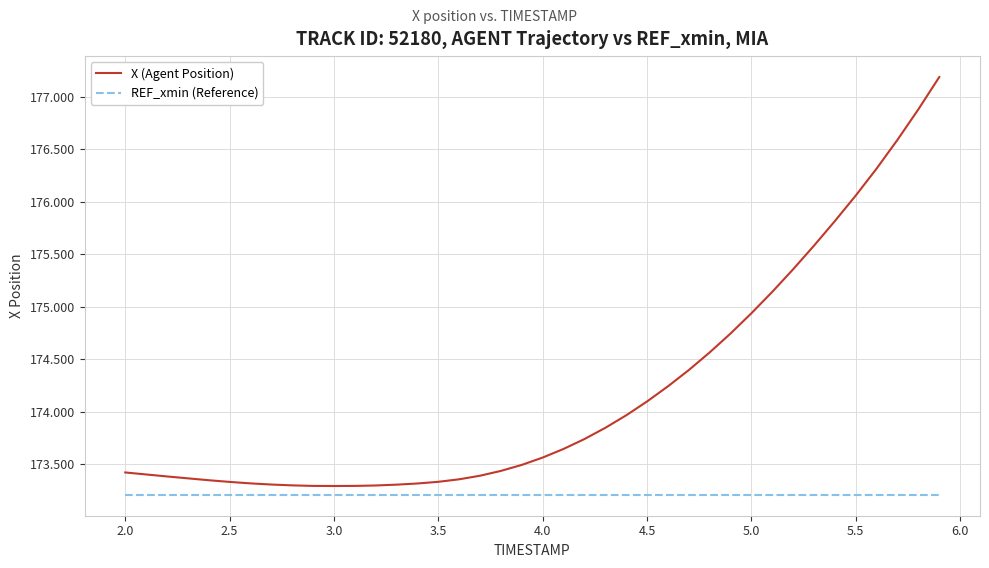

Which series has the largest total across all categories?

X (Agent Position)